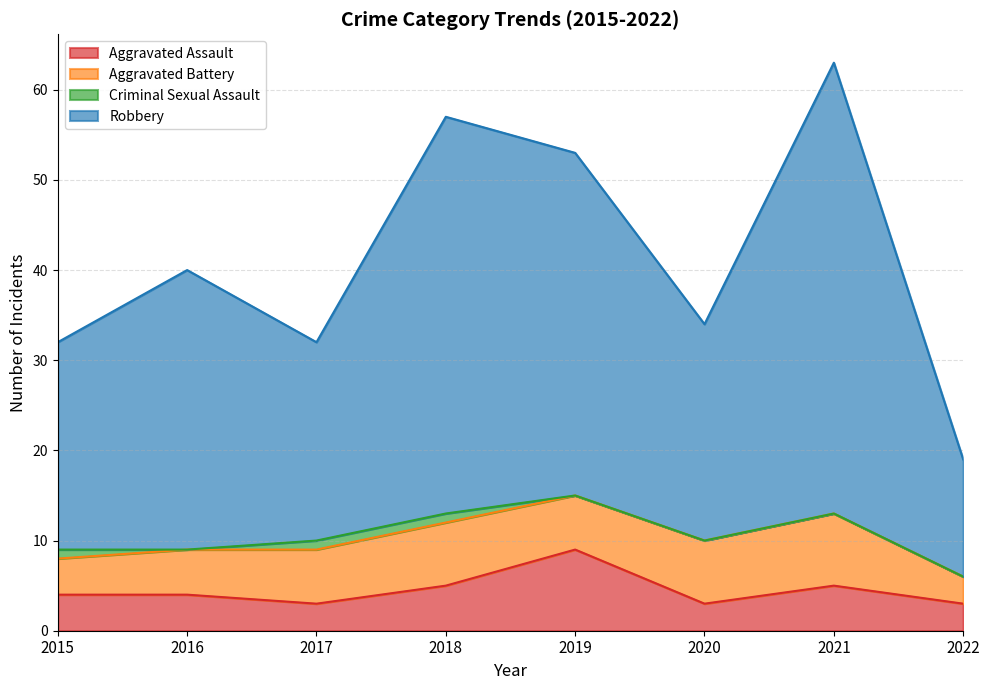

What is the maximum value shown in the chart?

63